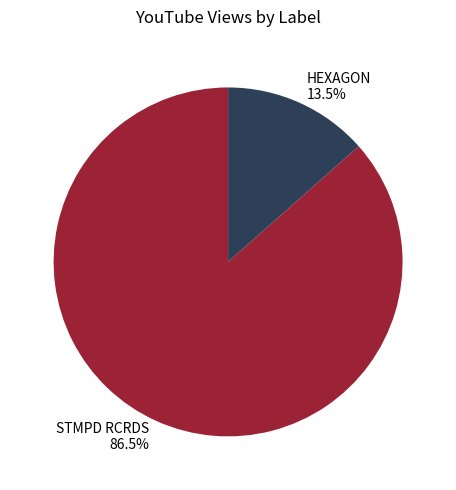

Rank the categories by value from lowest to highest.

HEXAGON, STMPD RCRDS